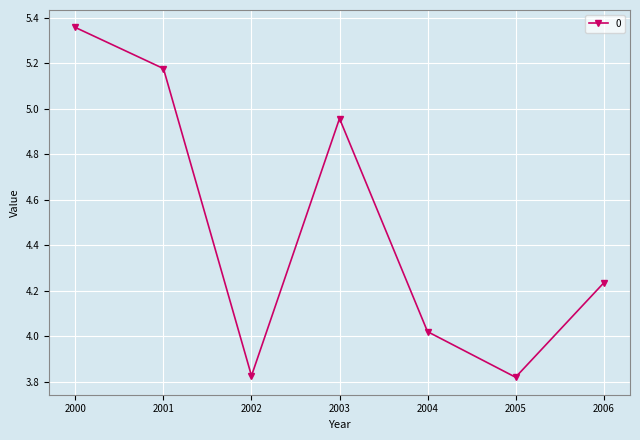

What is the difference between the values at 2000 and 2003?

0.4